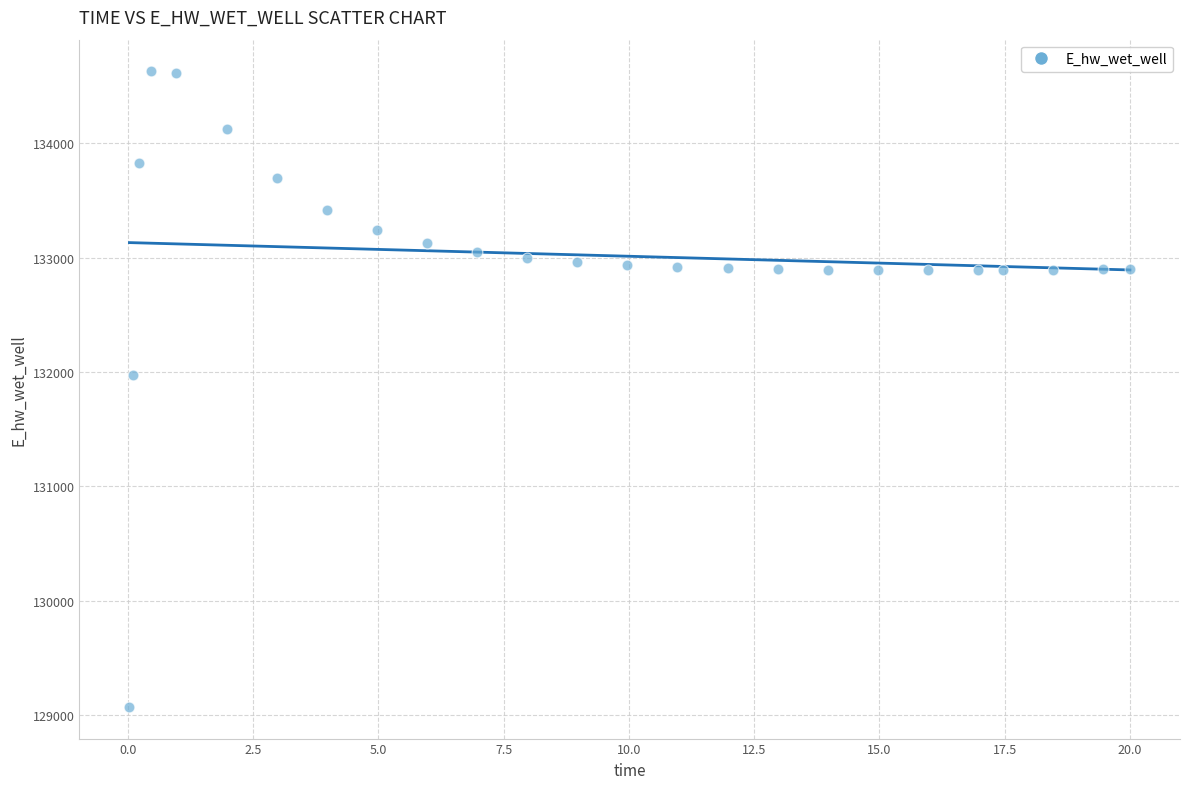

What Y value in the scatter plot is closest to 131849?

131969.9